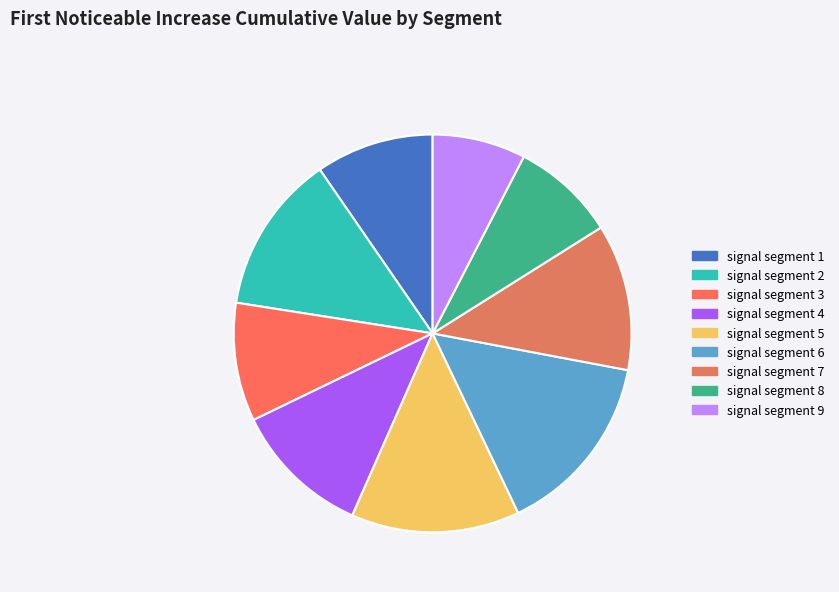

Is there a majority slice in this chart?

No